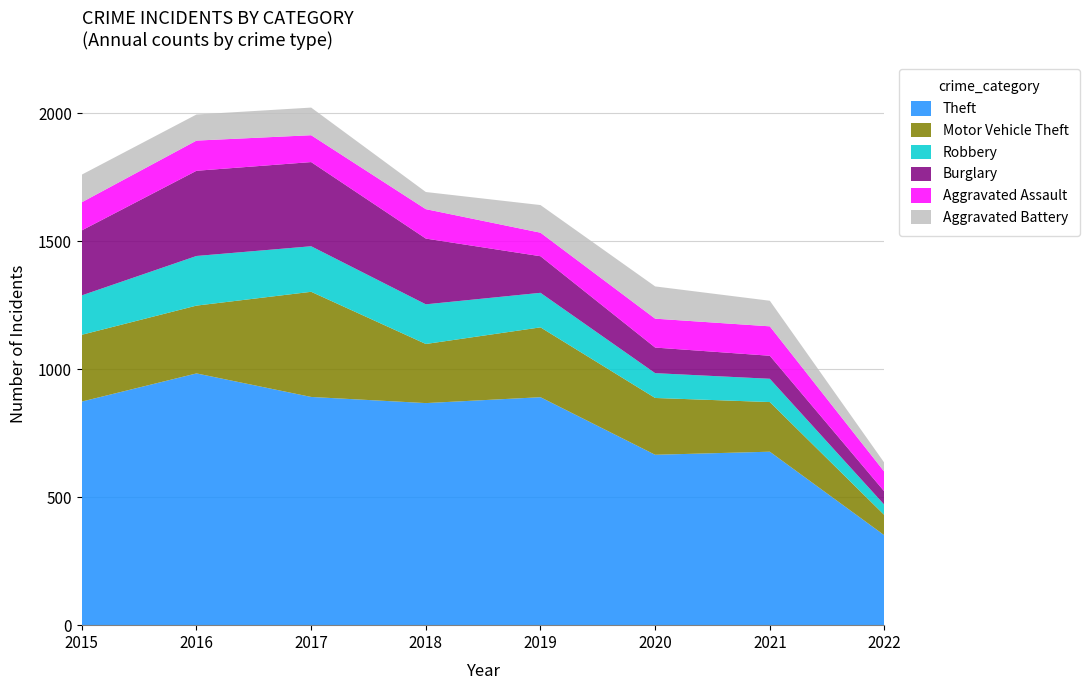

Reading left to right, list all the values displayed in this chart.

Theft: 2015=874	2016=984	2017=892	2018=868	2019=891	2020=666	2021=678	2022=351
Motor Vehicle Theft: 2015=261	2016=265	2017=411	2018=231	2019=273	2020=222	2021=194	2022=79
Robbery: 2015=154	2016=194	2017=178	2018=155	2019=135	2020=97	2021=91	2022=40
Burglary: 2015=254	2016=333	2017=329	2018=257	2019=143	2020=100	2021=90	2022=52
Aggravated Assault: 2015=110	2016=118	2017=105	2018=115	2019=92	2020=113	2021=115	2022=77
Aggravated Battery: 2015=108	2016=102	2017=108	2018=67	2019=108	2020=126	2021=100	2022=35